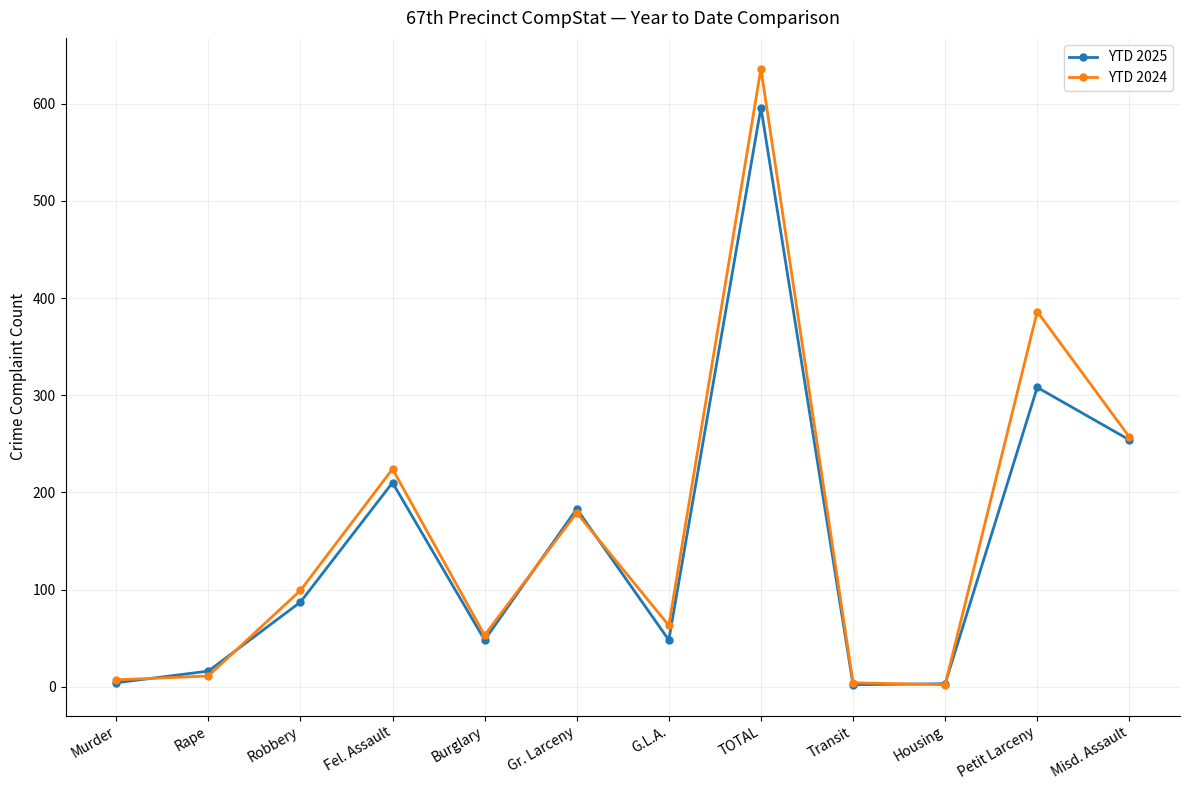

What is the total value across all series at Misd. Assault?

511